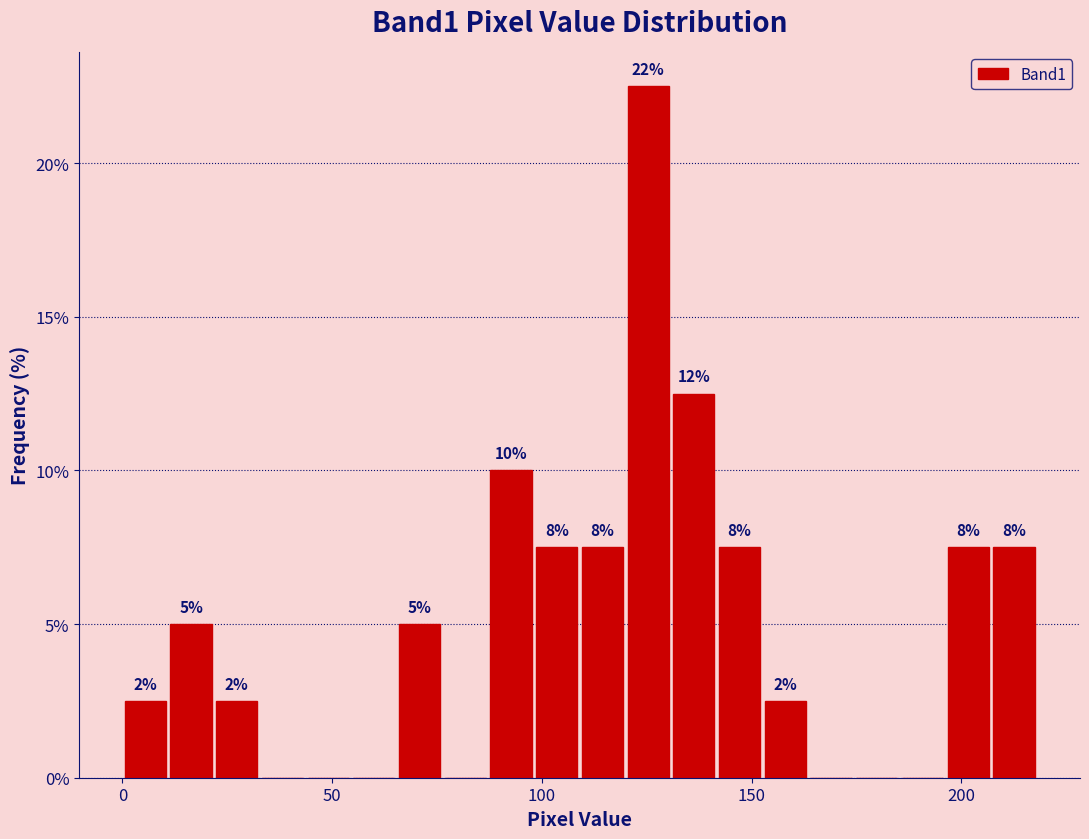

Read against the x-axis, roughly where is the centre of the tallest bar?

125